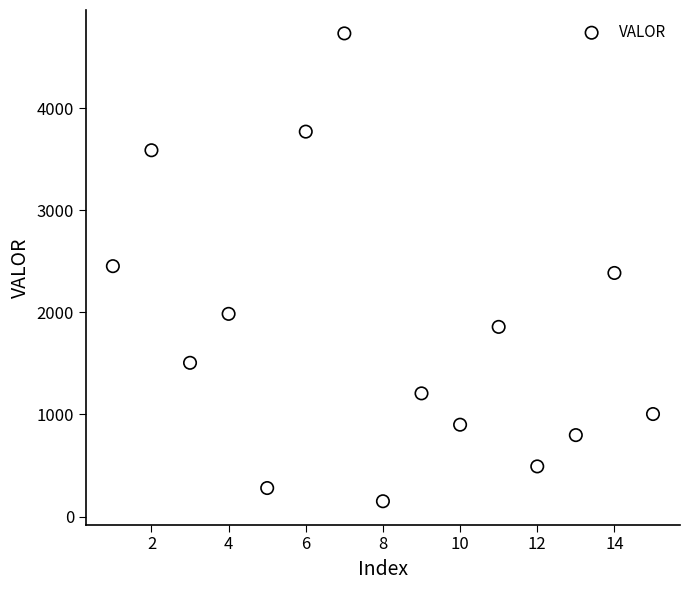

What is the range of Y values (max minus min)?

4581.9